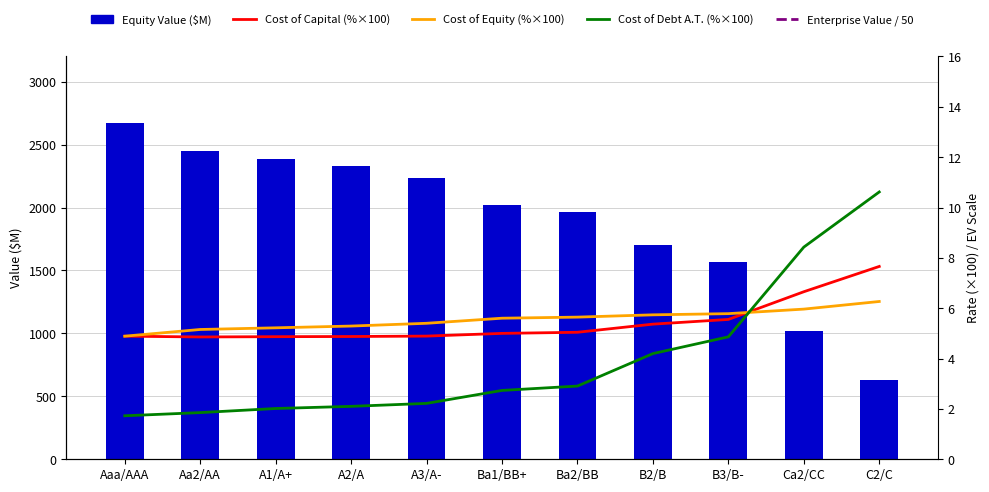

The value of Cost of Debt A.T. (%) at A3/A- is 1.4. True or false?

False